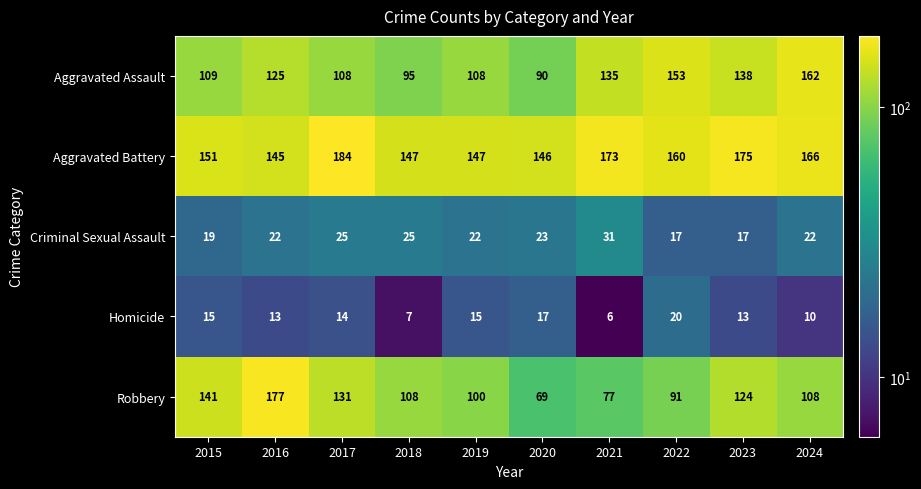

The Homicide series shows 15 at 2015. True or false?

True